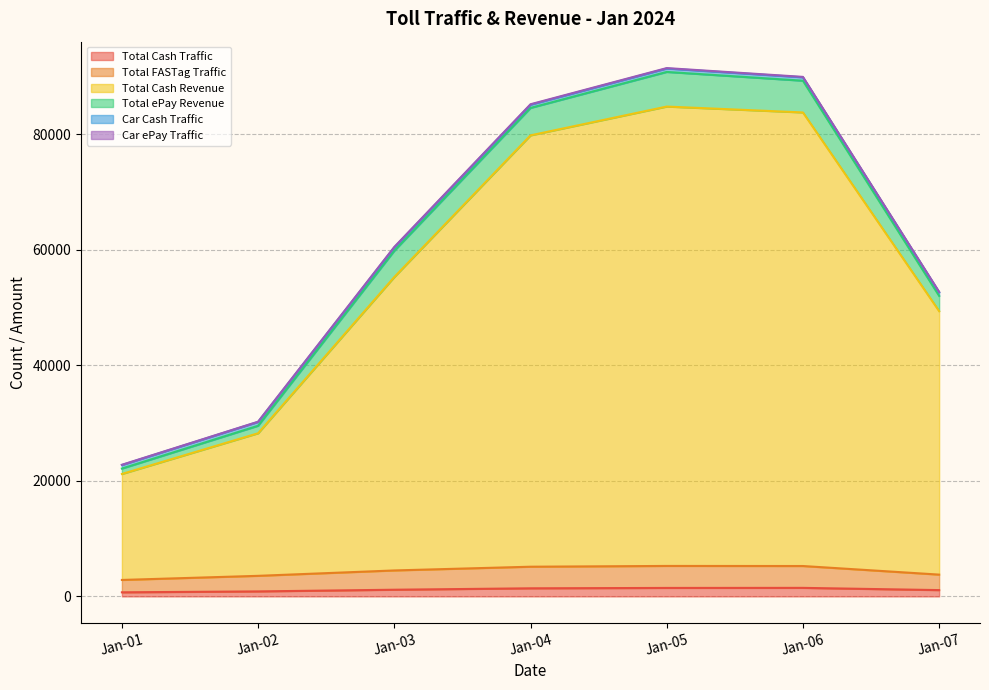

What is the average value of the Total Cash Revenue series?

57470